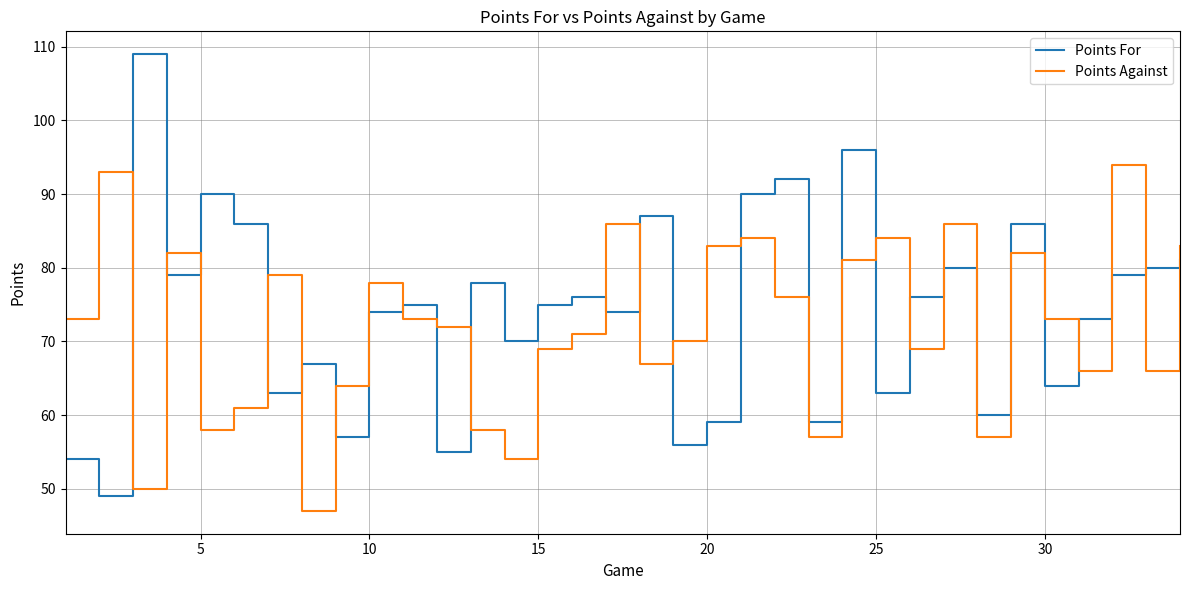

List the series in order of their overall mean, highest first.

Points For, Points Against